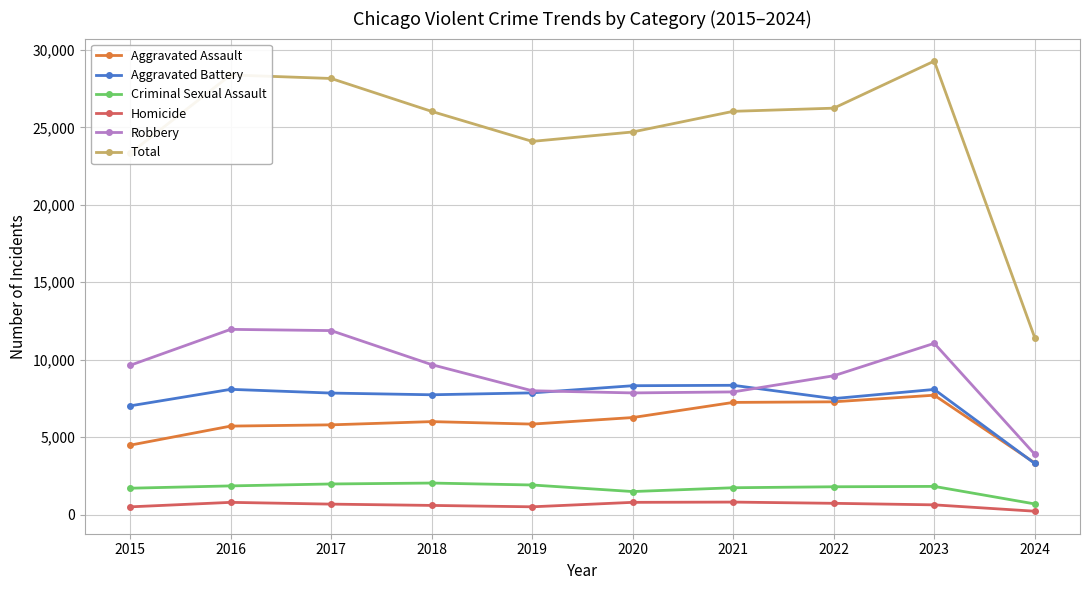

What is the value of the Homicide point at the 8th from the left?

724